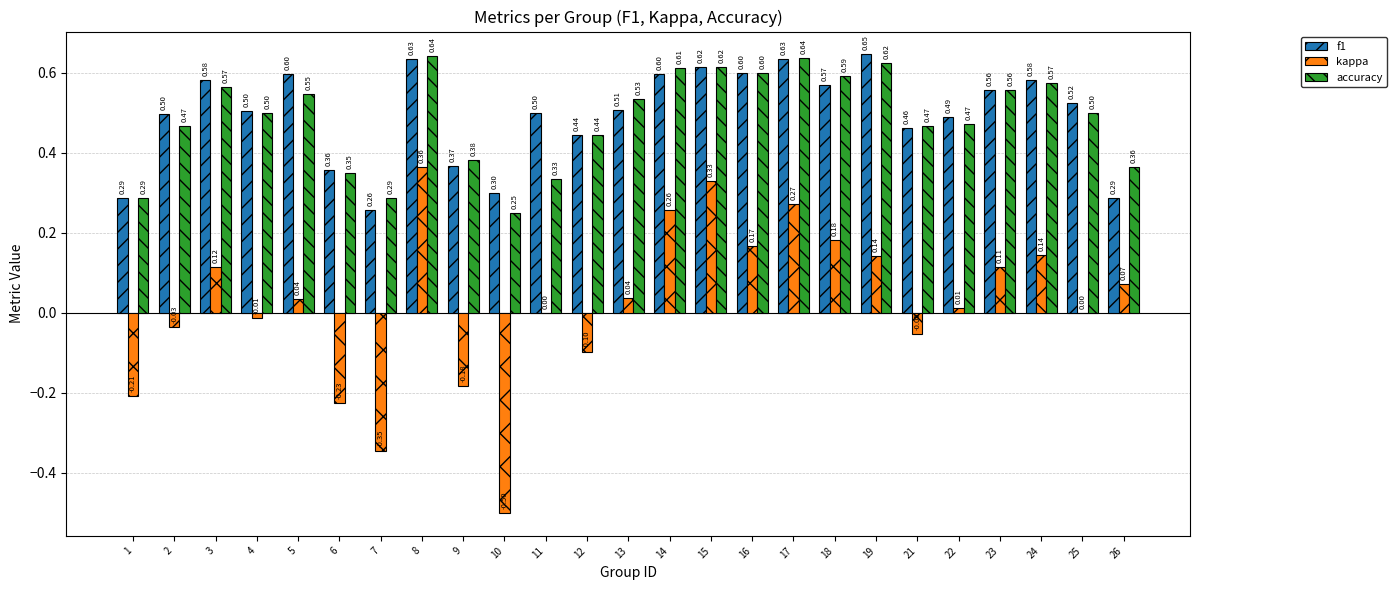

Does the chart contain stacked bars?

No